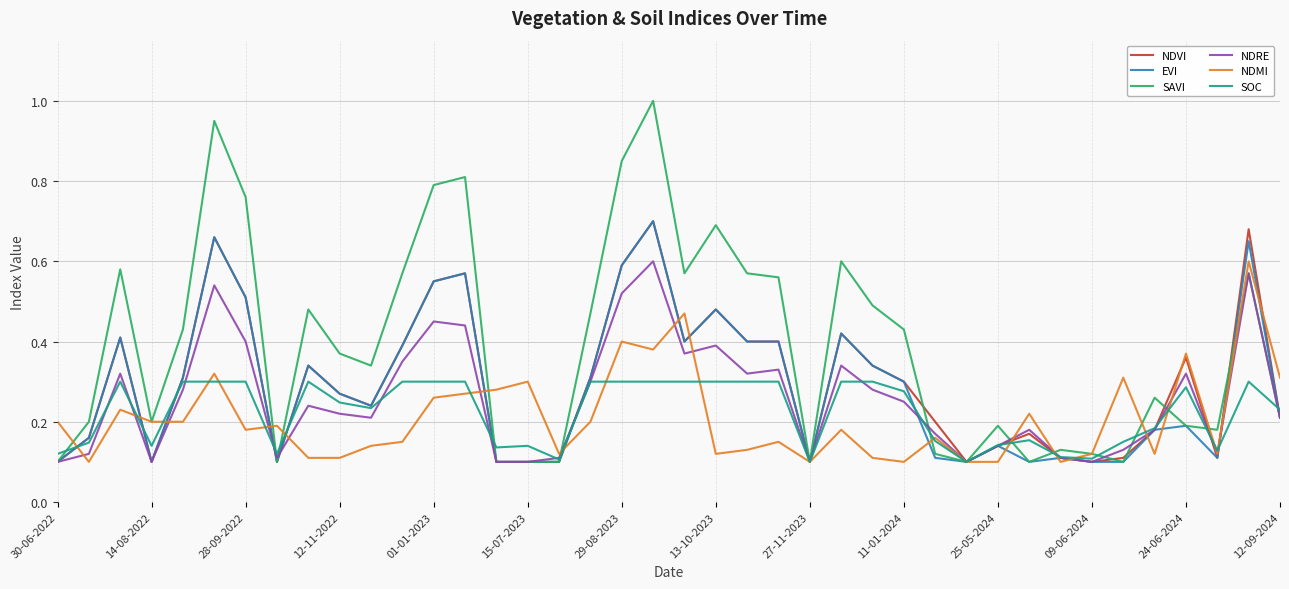

Which series has the largest range (max minus min)?

SAVI